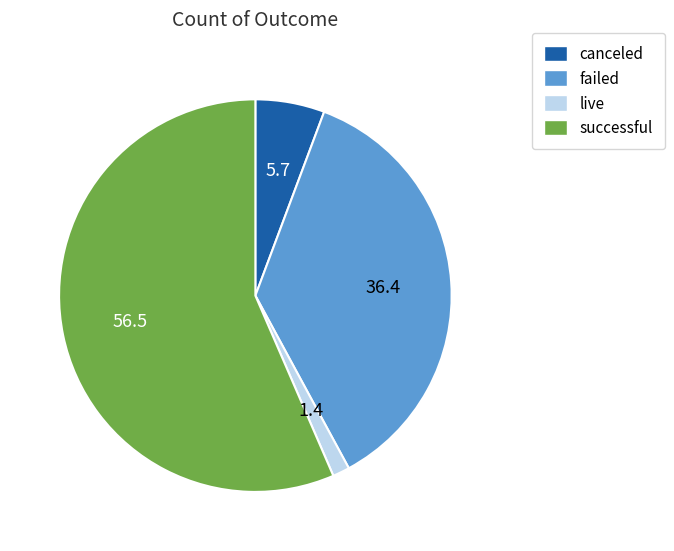

Is it true that failed is 36% of the pie?

True